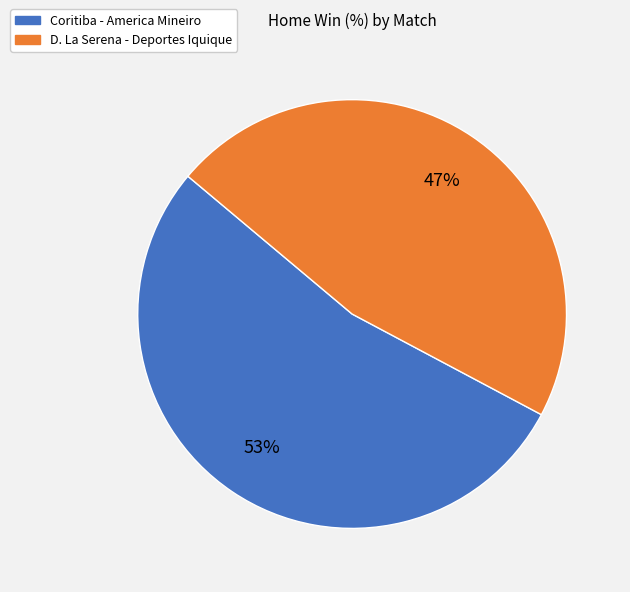

Combined, do D. La Serena - Deportes Iquique and Coritiba - America Mineiro account for over 50%?

Yes